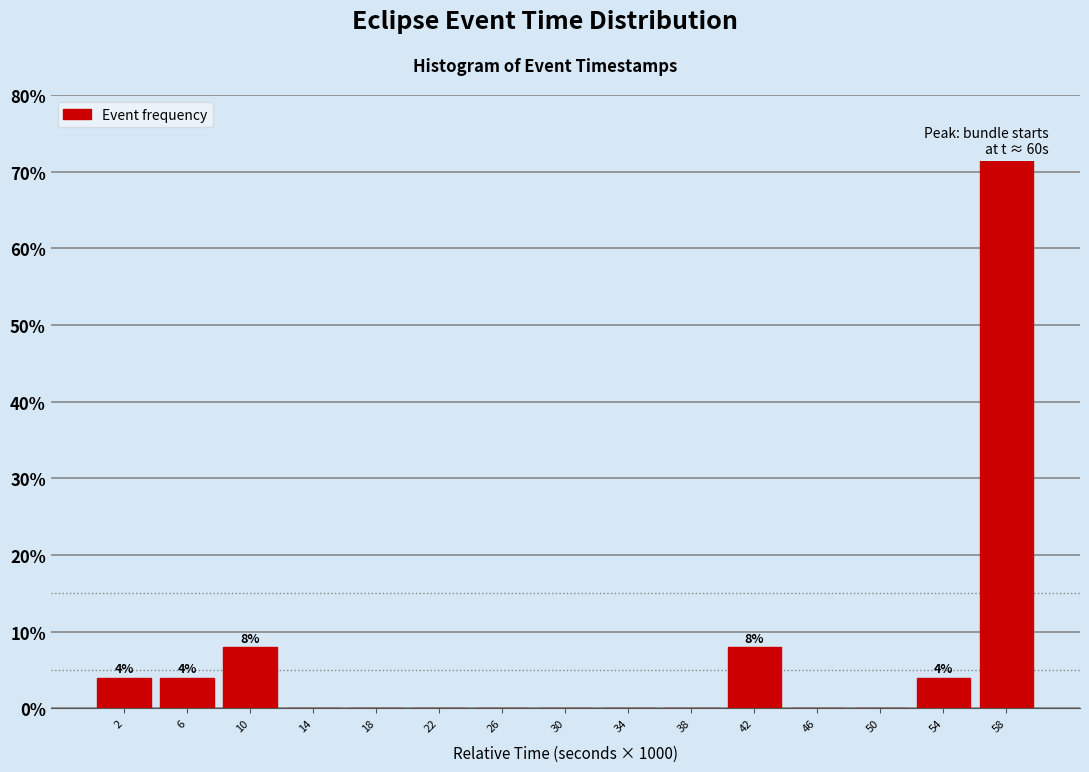

Reading right to left, extract all data points from this chart.

58=72	54=4	50=0	46=0	42=8	38=0	34=0	30=0	26=0	22=0	18=0	14=0	10=8	6=4	2=4